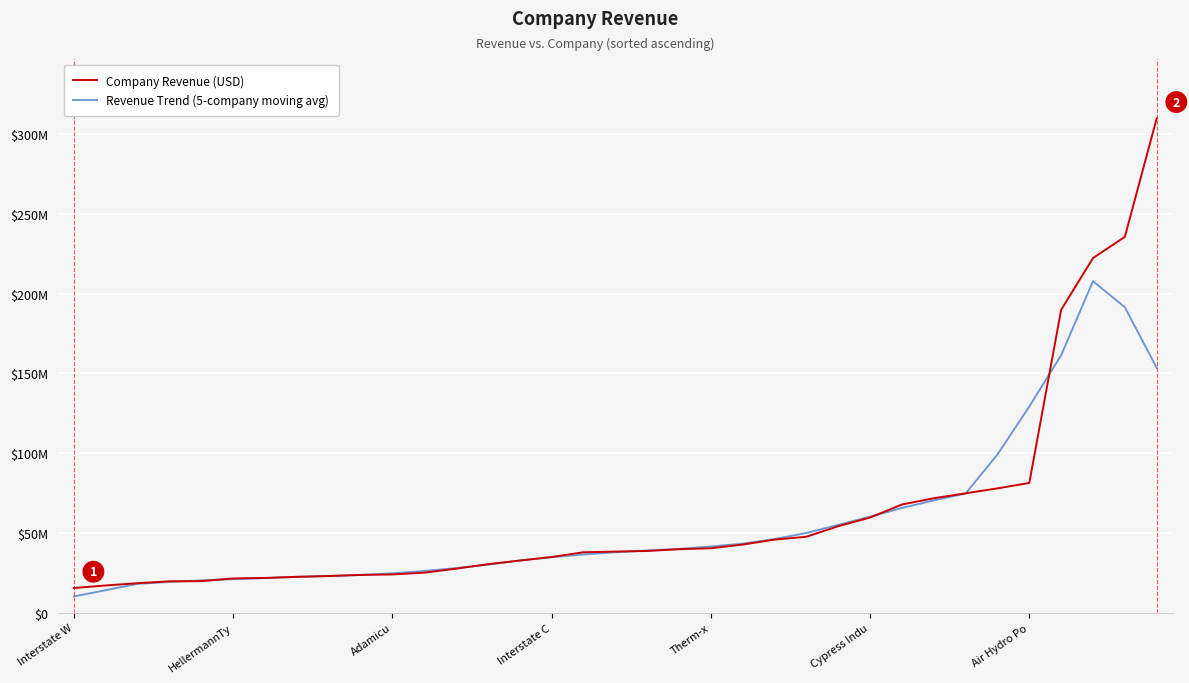

After their last crossing, which series has the higher values: Company Revenue (USD) or Revenue Trend (5-company moving avg)?

Company Revenue (USD)